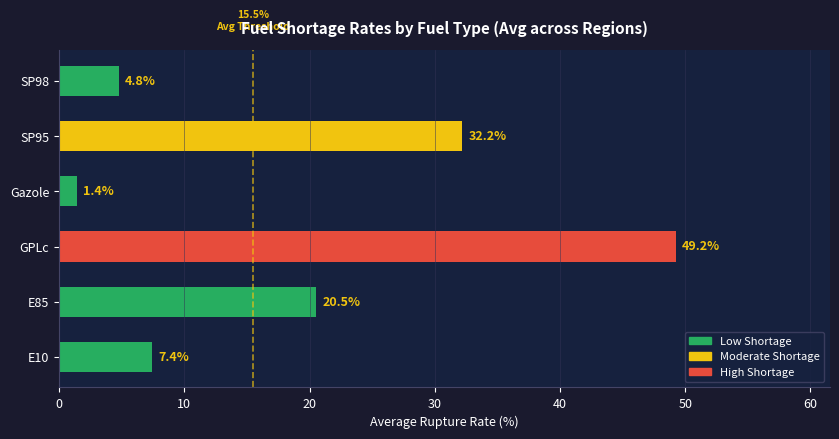

What is the difference between the maximum and minimum values?

47.8